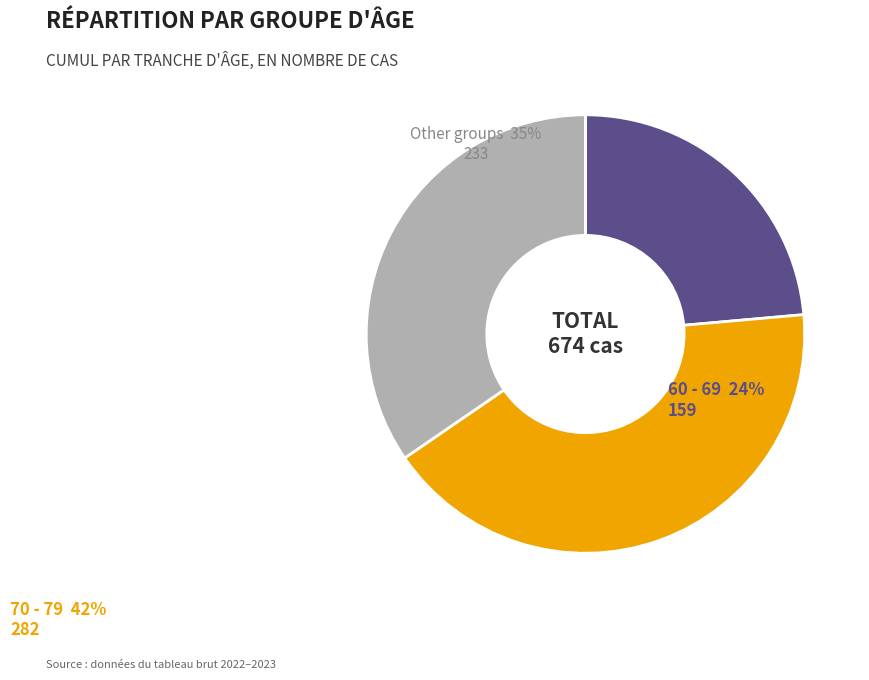

Is there any slice that represents more than half of the pie?

No